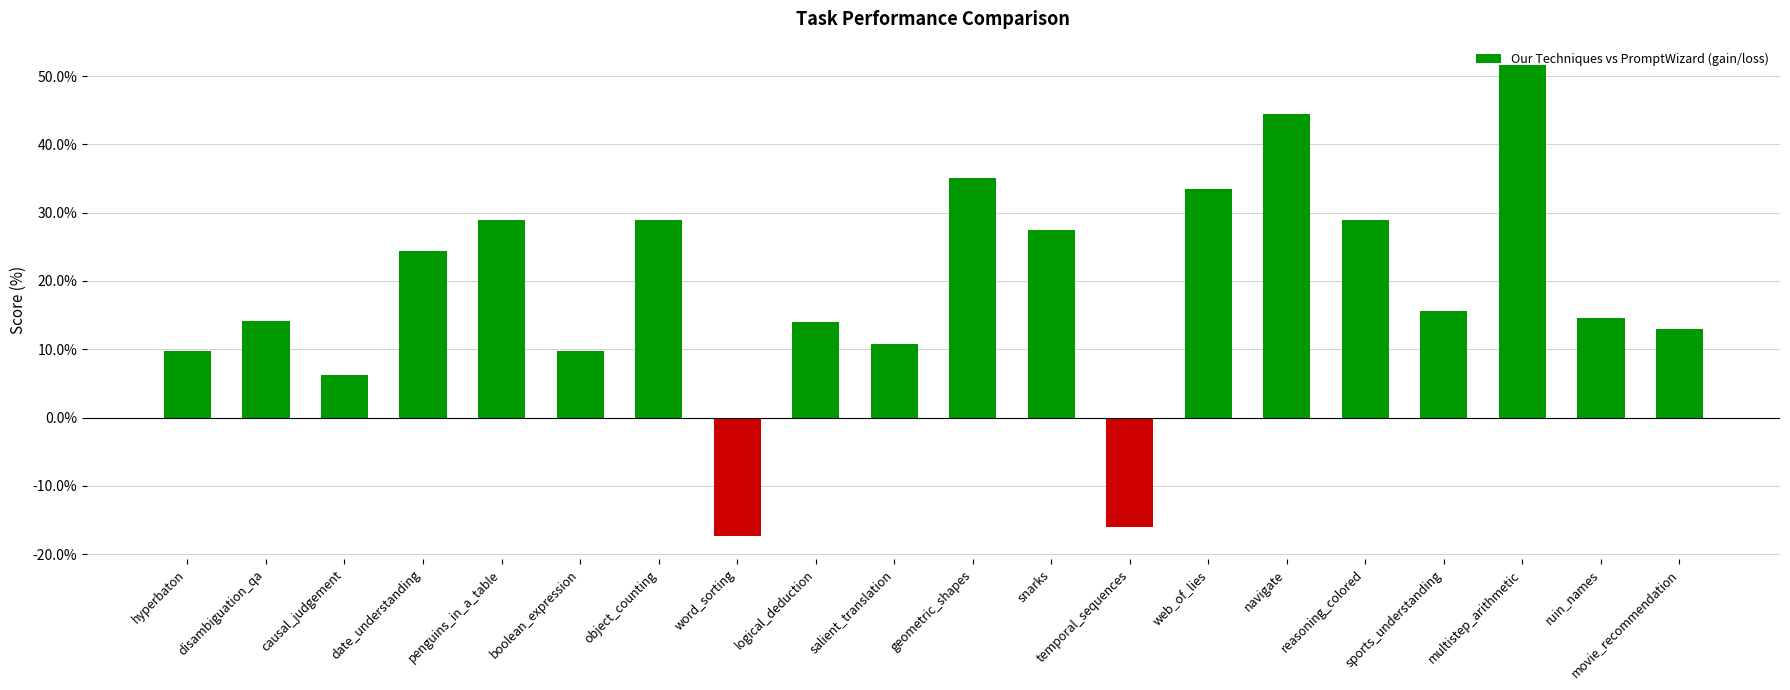

The chart shows a value of 17.2 at hyperbaton. True or false?

False